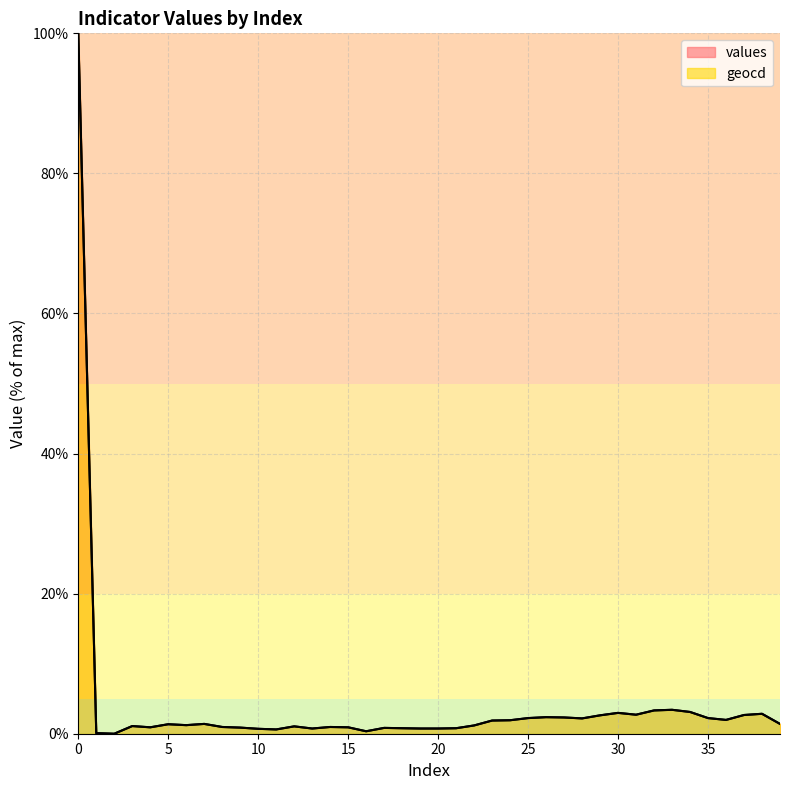

What is the sum of the values values at 38 and 4?

3.8